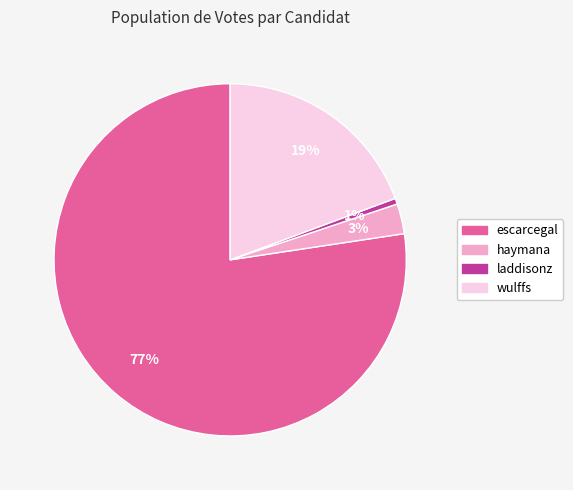

How many segments does this pie chart have?

4